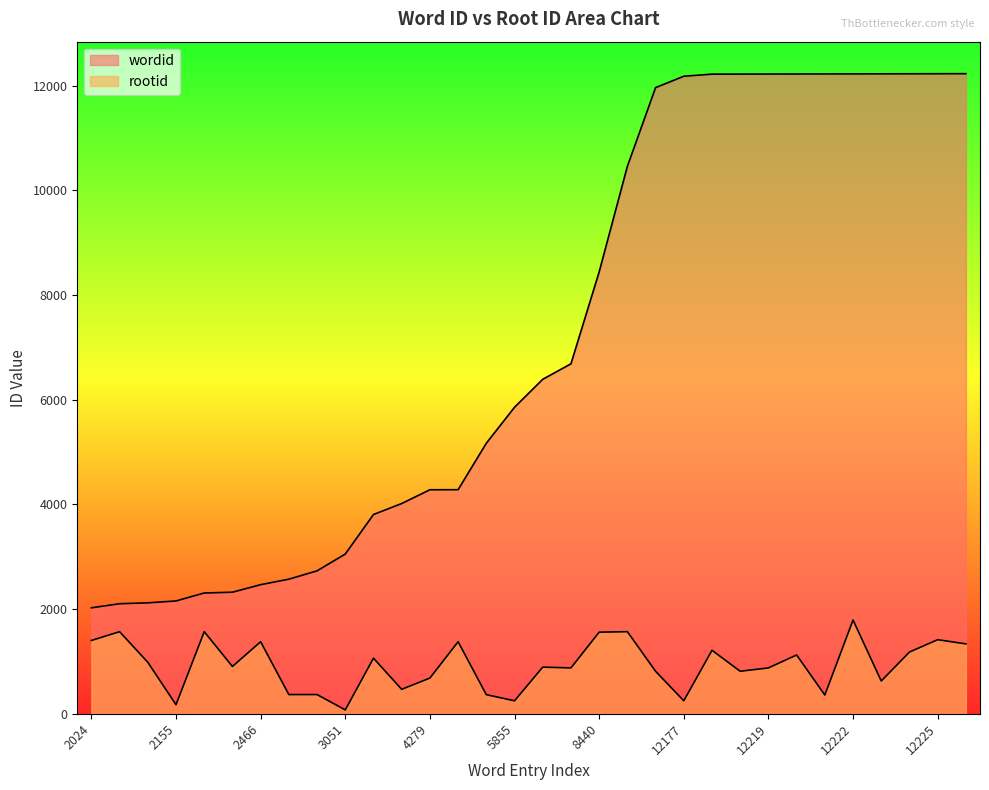

What is the average value of the rootid series?

927